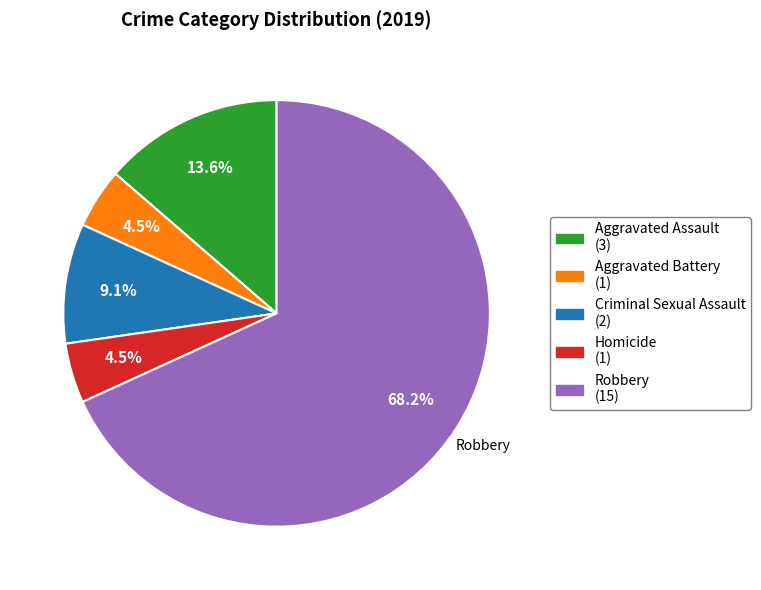

What is the ratio of the value at Robbery (15) to the value at Criminal Sexual Assault (2)?

7.5